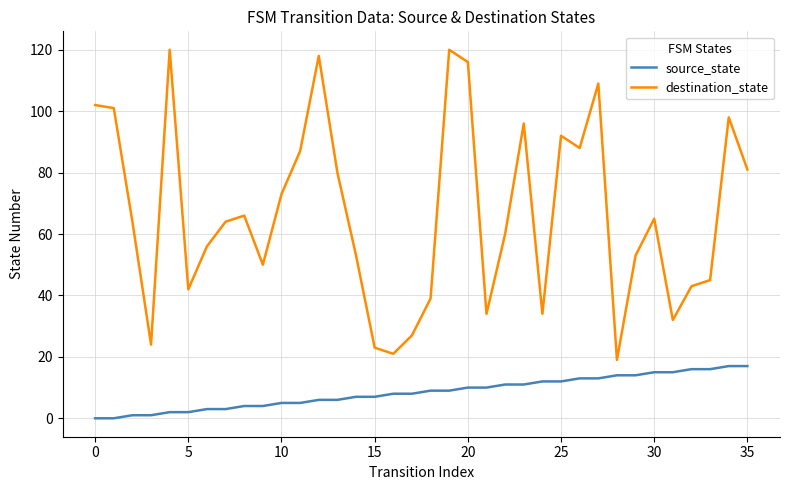

Which series has the largest range (max minus min)?

destination_state